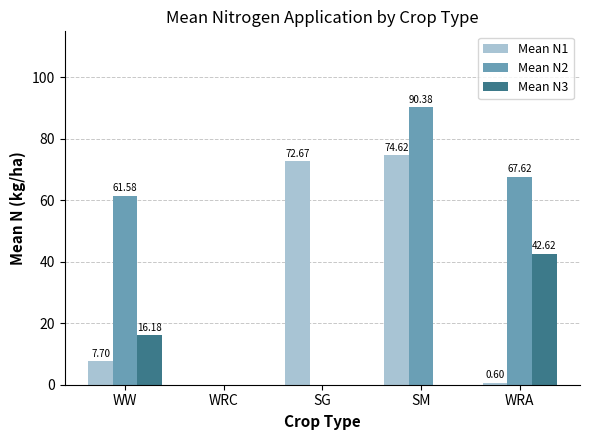

How many values in Mean N1 are above zero?

4